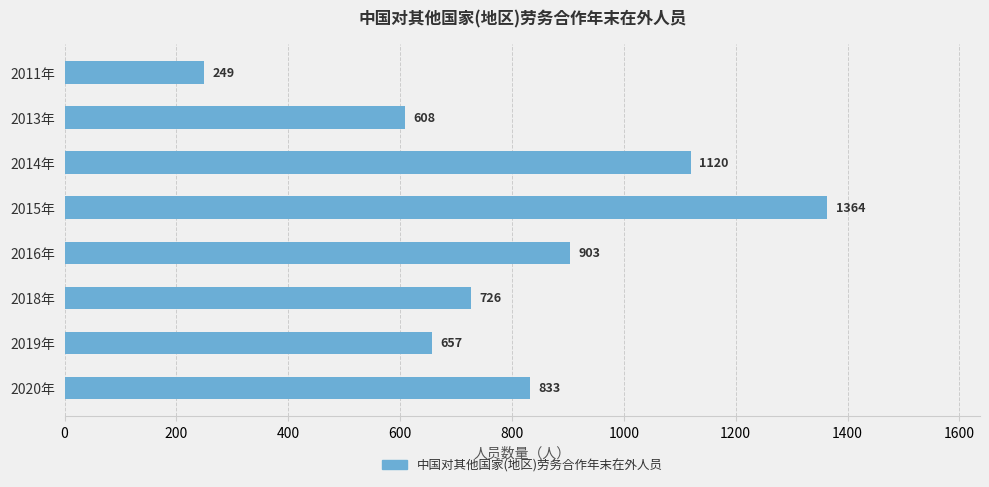

True or false: the data shows 608 at 2013年.

True